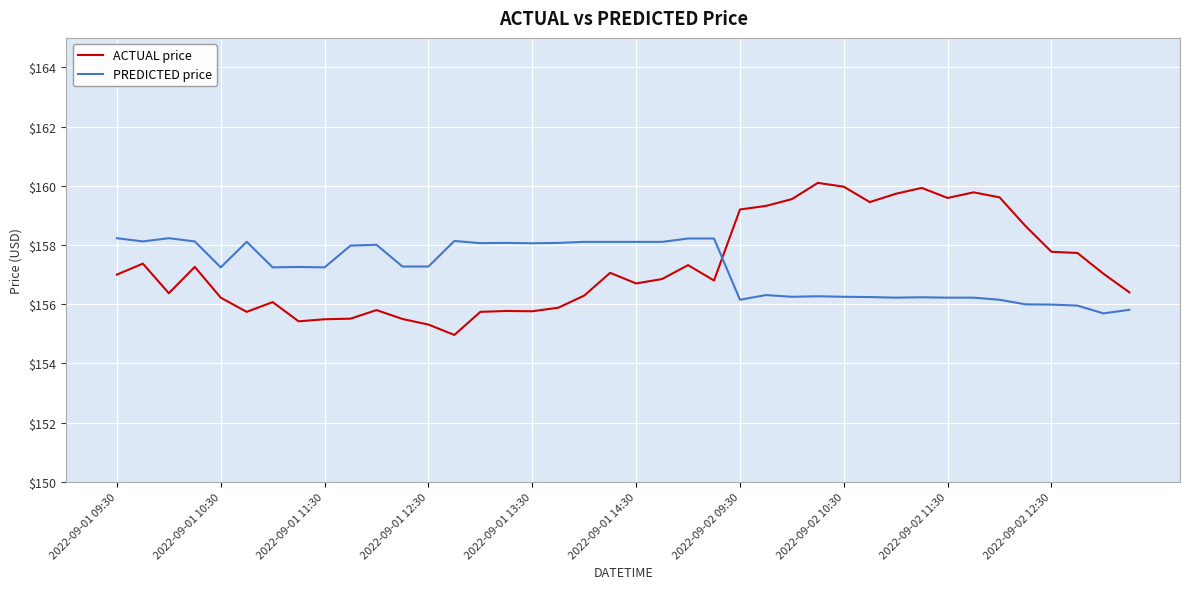

Rank the series by their maximum value, from highest to lowest.

ACTUAL price, PREDICTED price